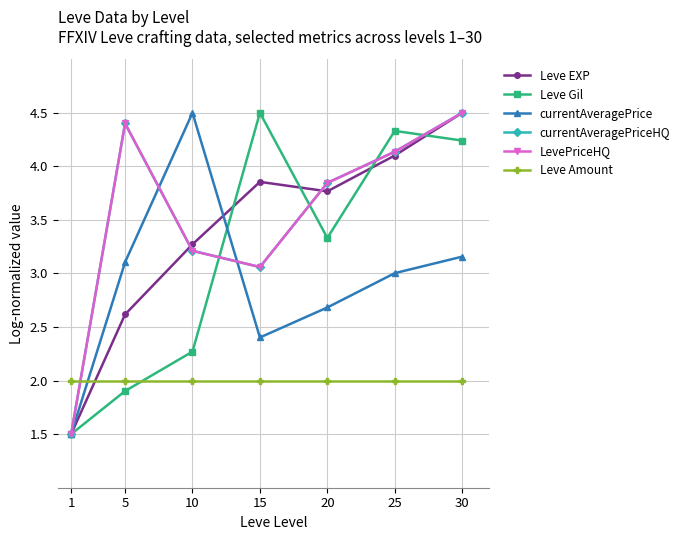

At which category does Leve Gil reach its first local valley?

20